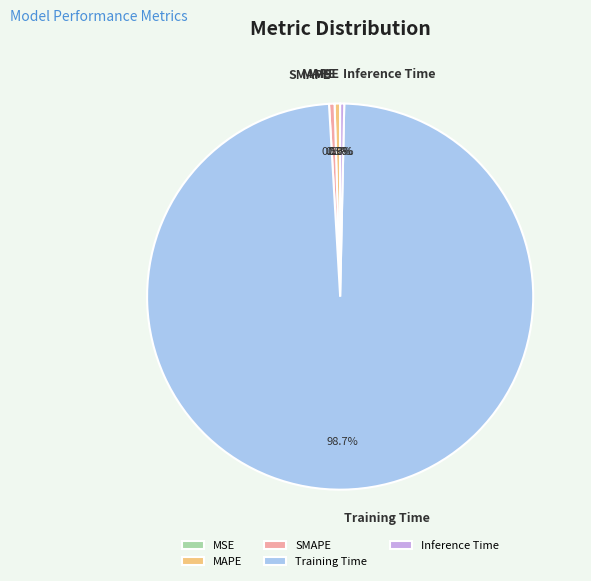

To the nearest percent, what is the difference between the largest and smallest slice percentages?

99%